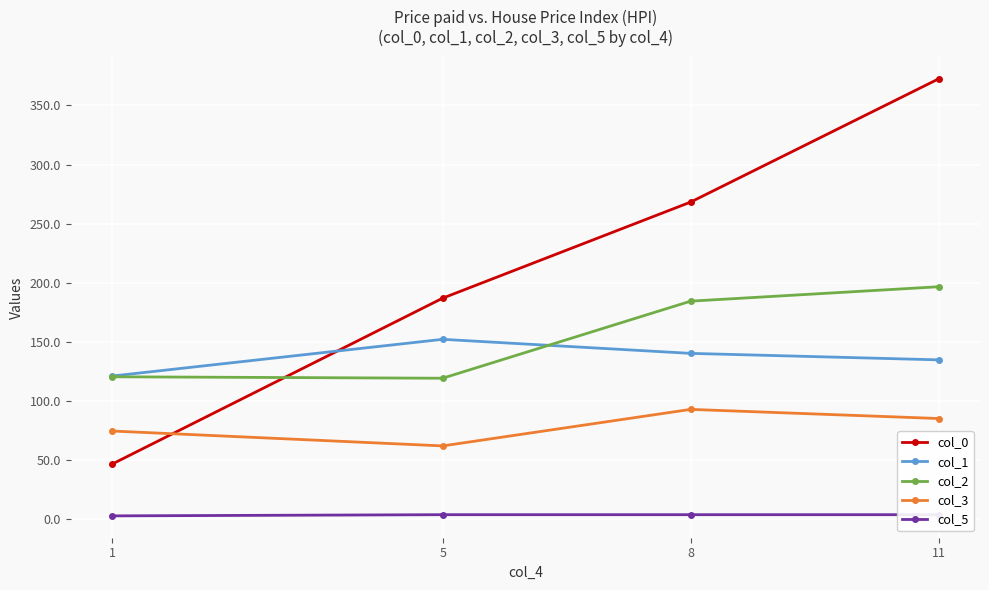

How many lines are shown in the chart?

5